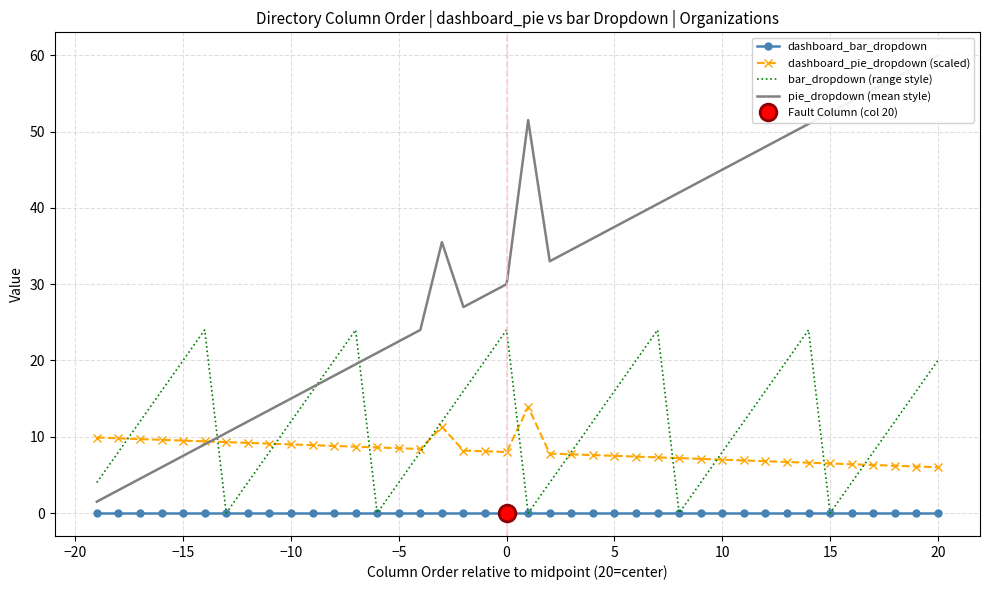

After their last crossing, which series has the higher values: bar_dropdown (range style) or pie_dropdown (mean style)?

pie_dropdown (mean style)